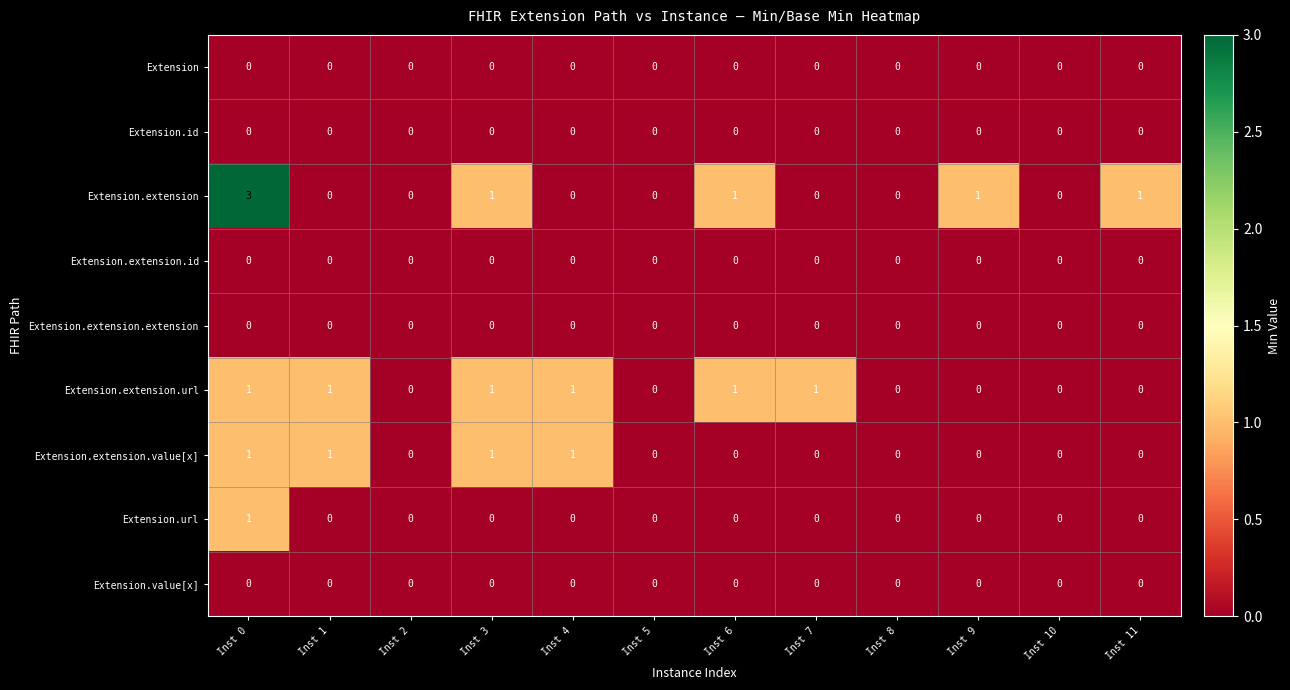

Which series has the largest total across all categories?

Extension.extension